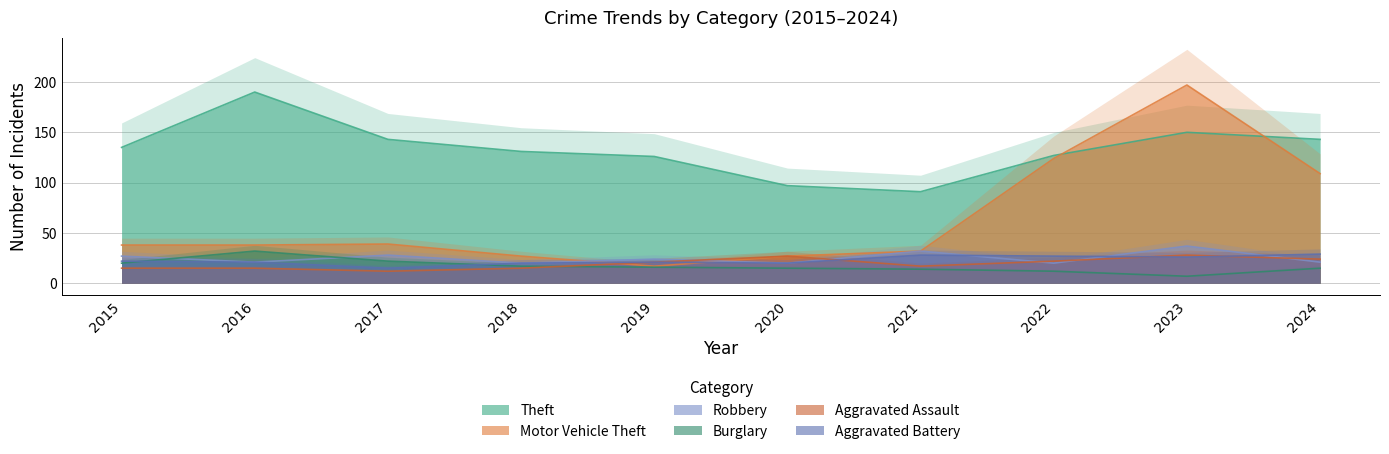

List the series in order of their peak value, highest first.

Motor Vehicle Theft, Theft, Robbery, Burglary, Aggravated Battery, Aggravated Assault